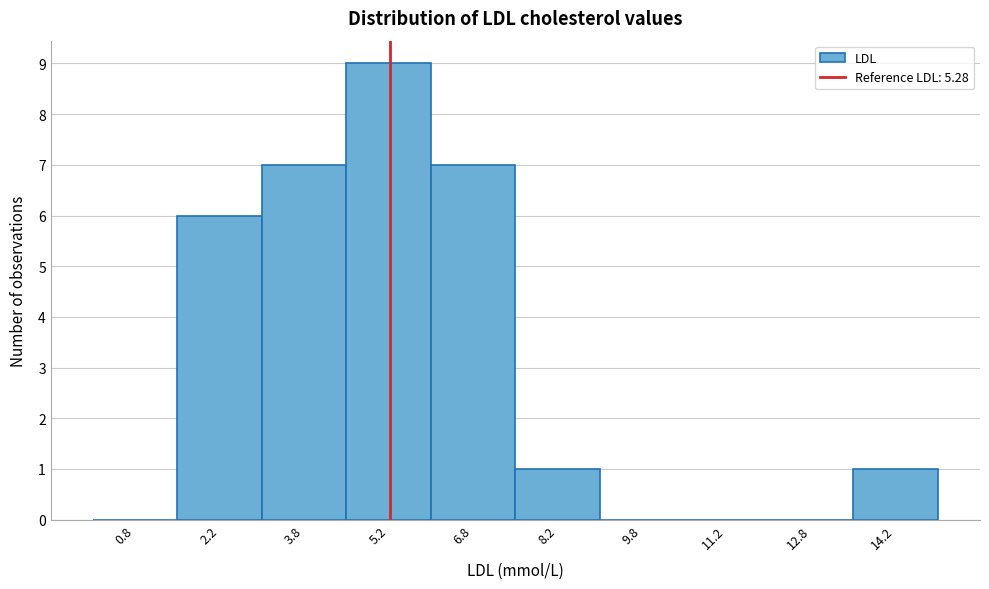

Which range on the x-axis has the tallest bar?

4.5 to 6.0